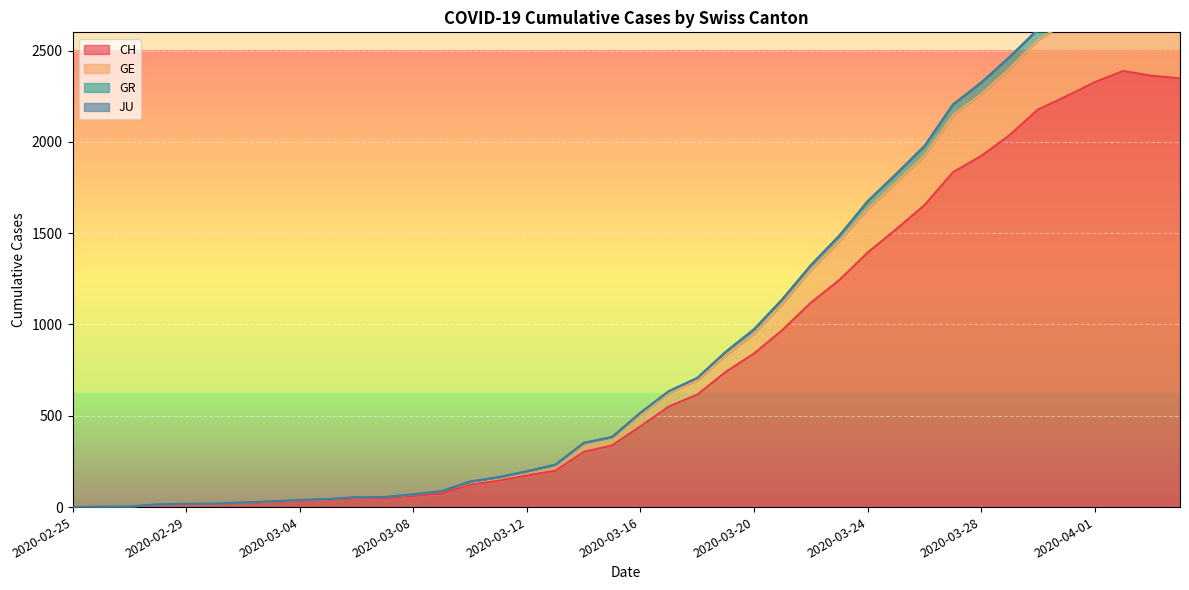

What is the difference between the GE values at 2020-04-01 and 2020-03-02?

2708